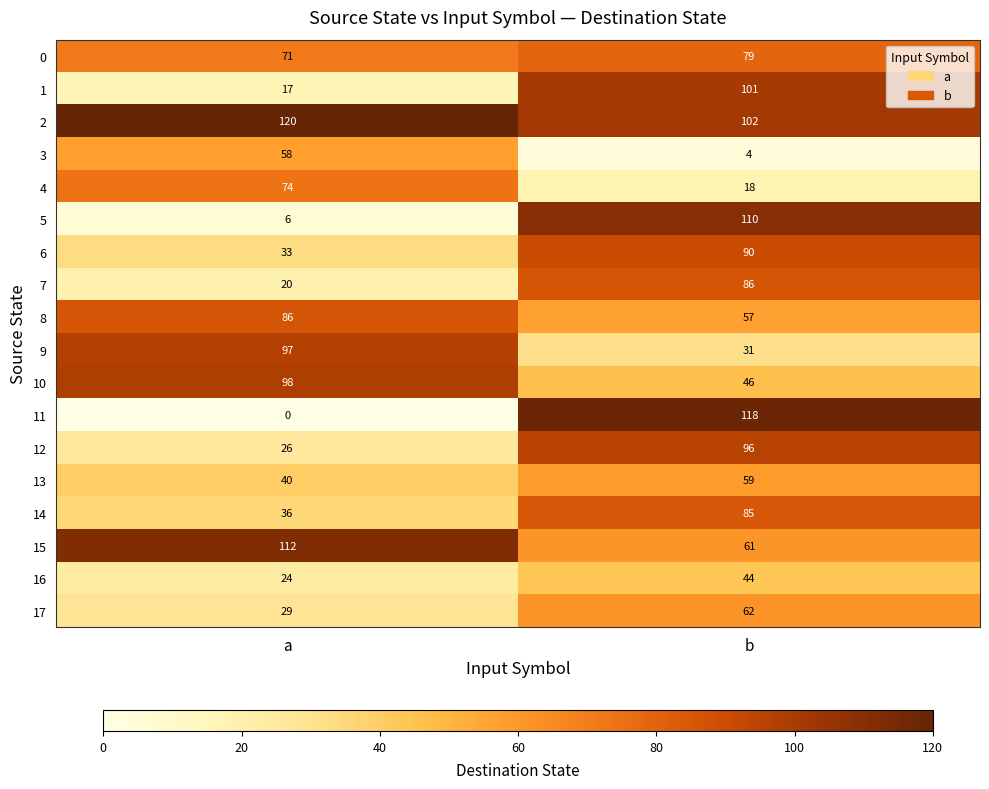

What is the sum of the 9 values at a and b?

128